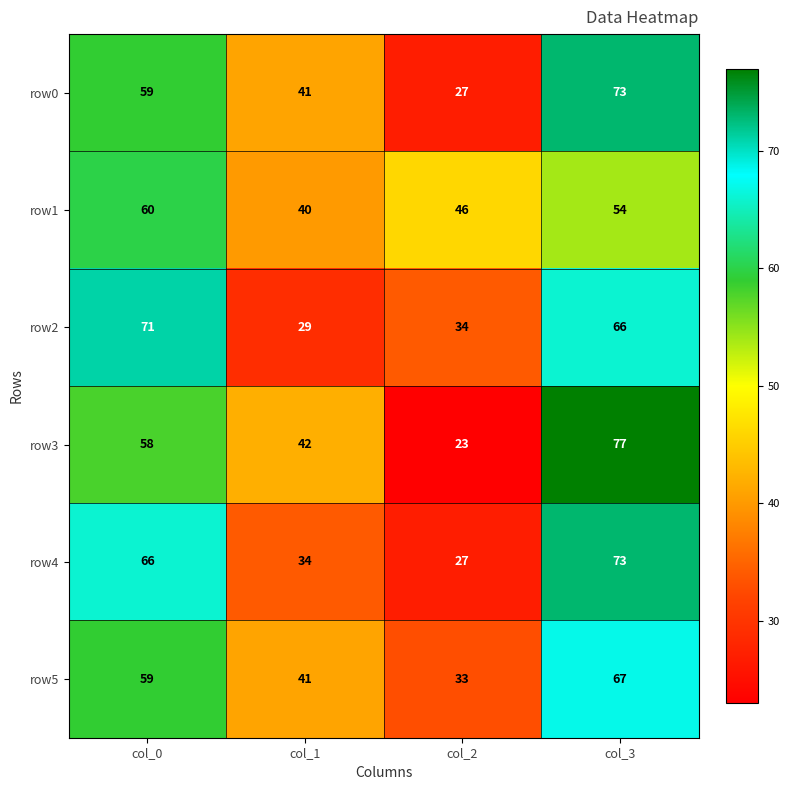

Reading left to right, what are all the values shown in this chart?

row0: col_0=59	col_1=41	col_2=27	col_3=73
row1: col_0=60	col_1=40	col_2=46	col_3=54
row2: col_0=71	col_1=29	col_2=34	col_3=66
row3: col_0=58	col_1=42	col_2=23	col_3=77
row4: col_0=66	col_1=34	col_2=27	col_3=73
row5: col_0=59	col_1=41	col_2=33	col_3=67